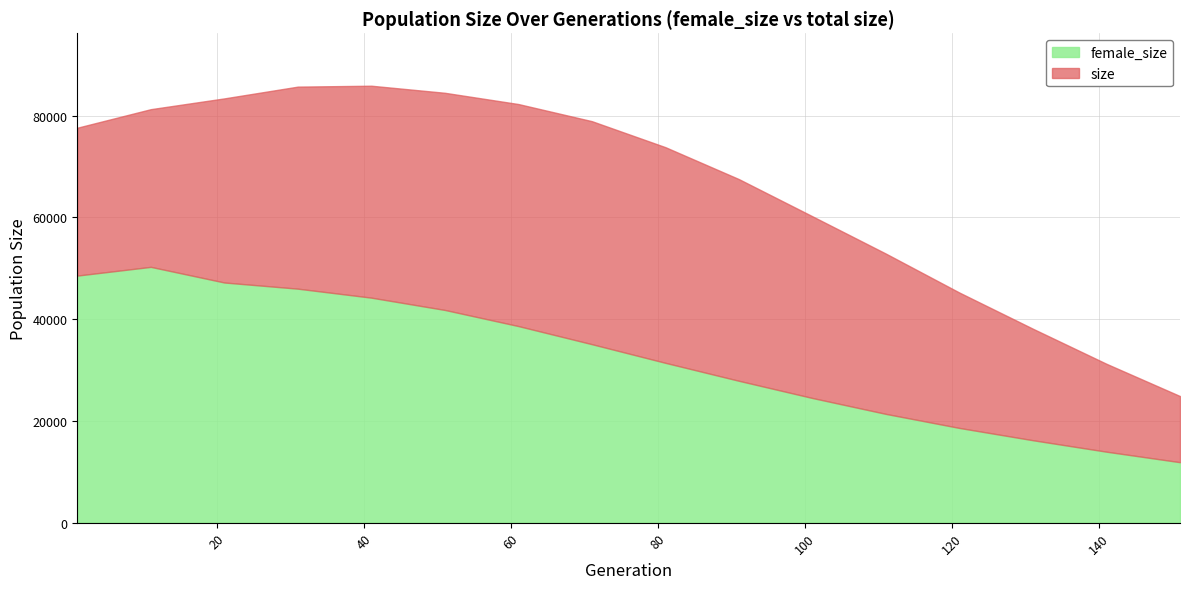

True or false: female_size and size intersect in this chart.

False